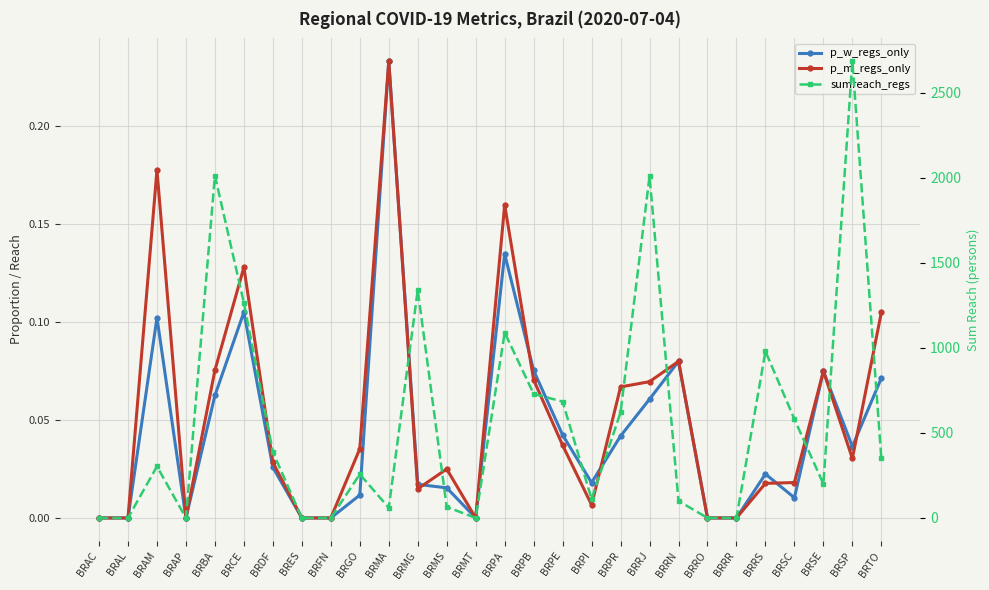

What position from the left is BRMT?

14